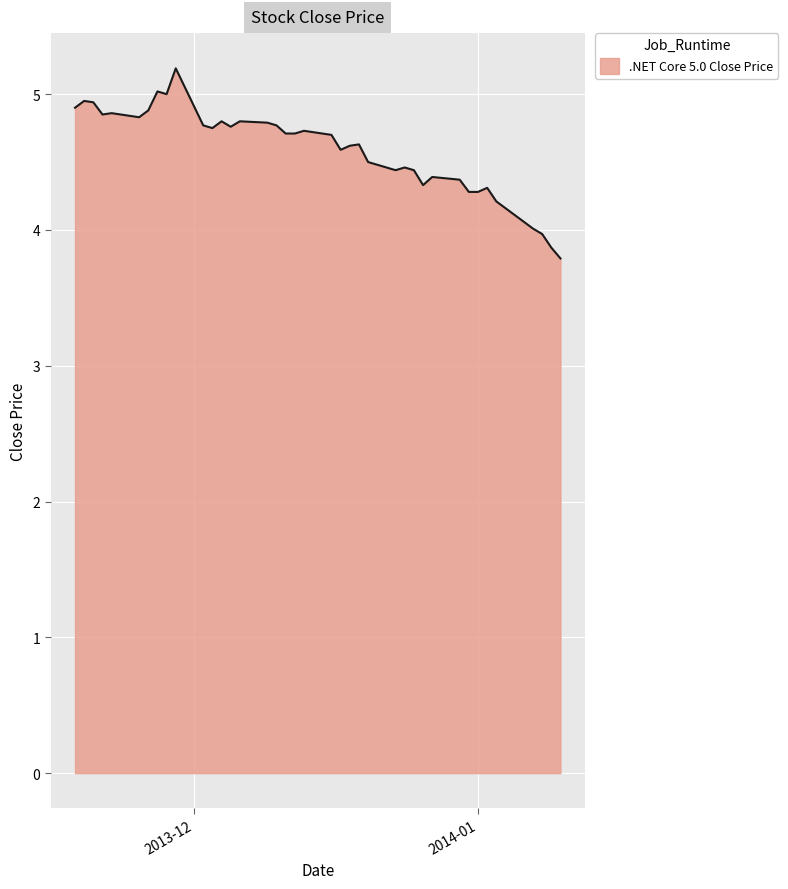

What is the difference between the maximum and minimum values?

1.4